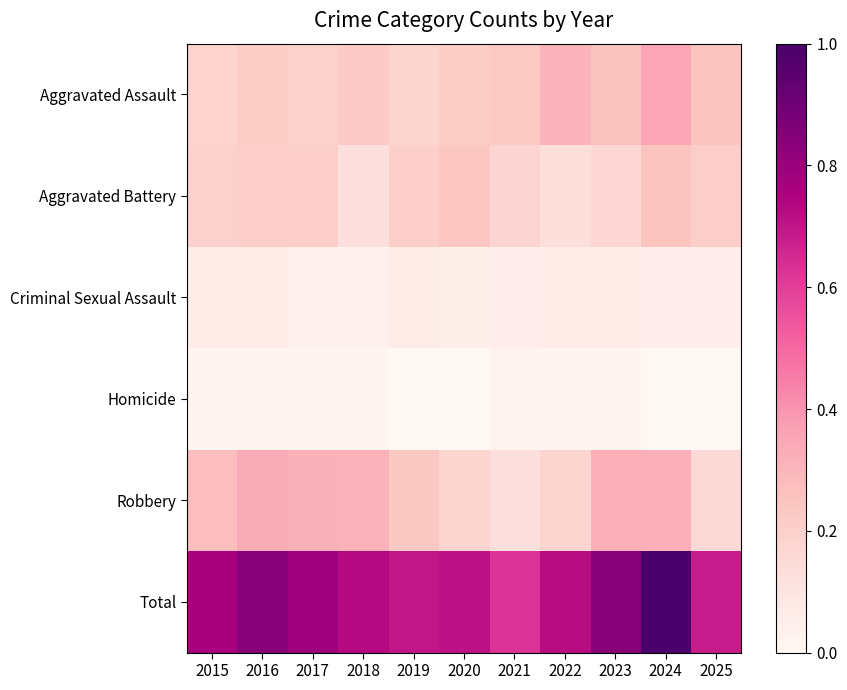

Which series has the largest total across all categories?

Total